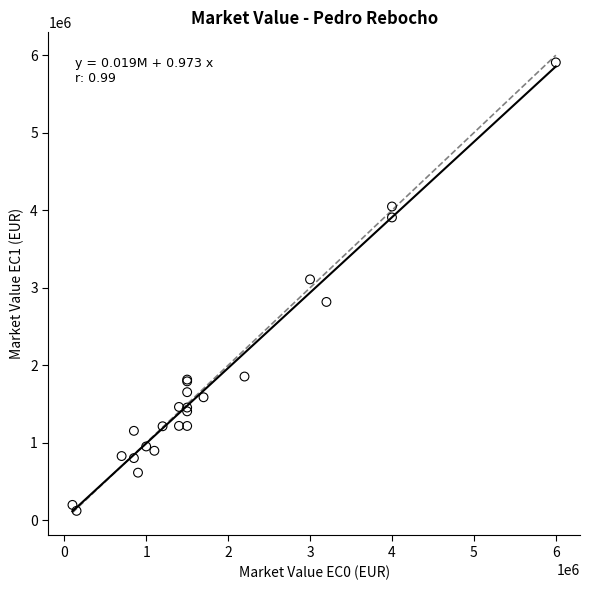

What Y value in the scatter plot is closest to 3014600?

3108512.0